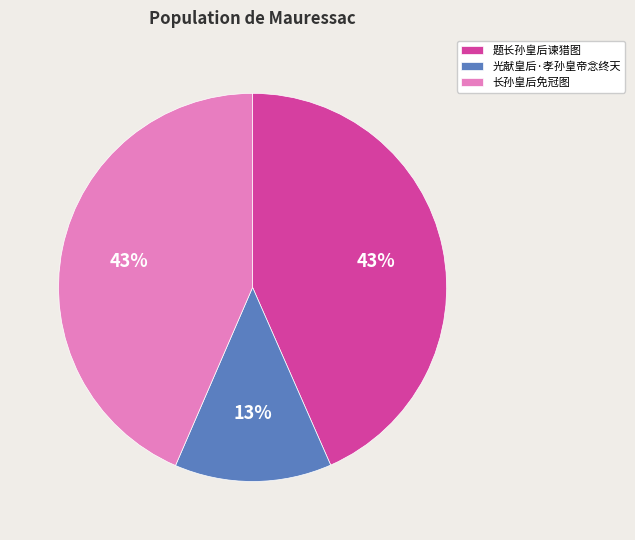

Is there a majority slice in this chart?

No